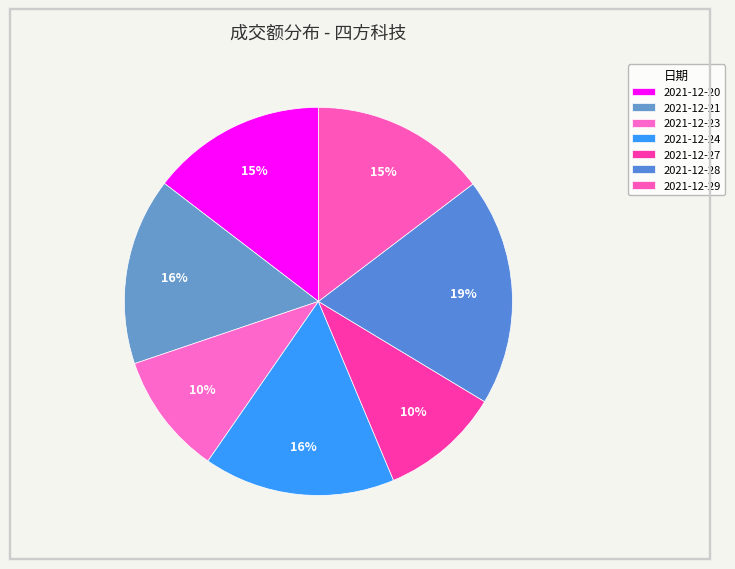

Rank the categories by value from highest to lowest.

2021-12-28, 2021-12-24, 2021-12-21, 2021-12-29, 2021-12-20, 2021-12-23, 2021-12-27